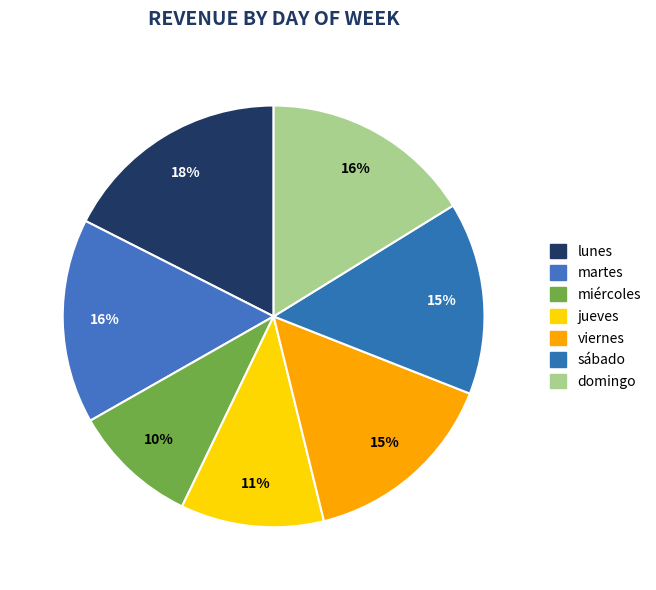

How many slices are in this pie chart?

7